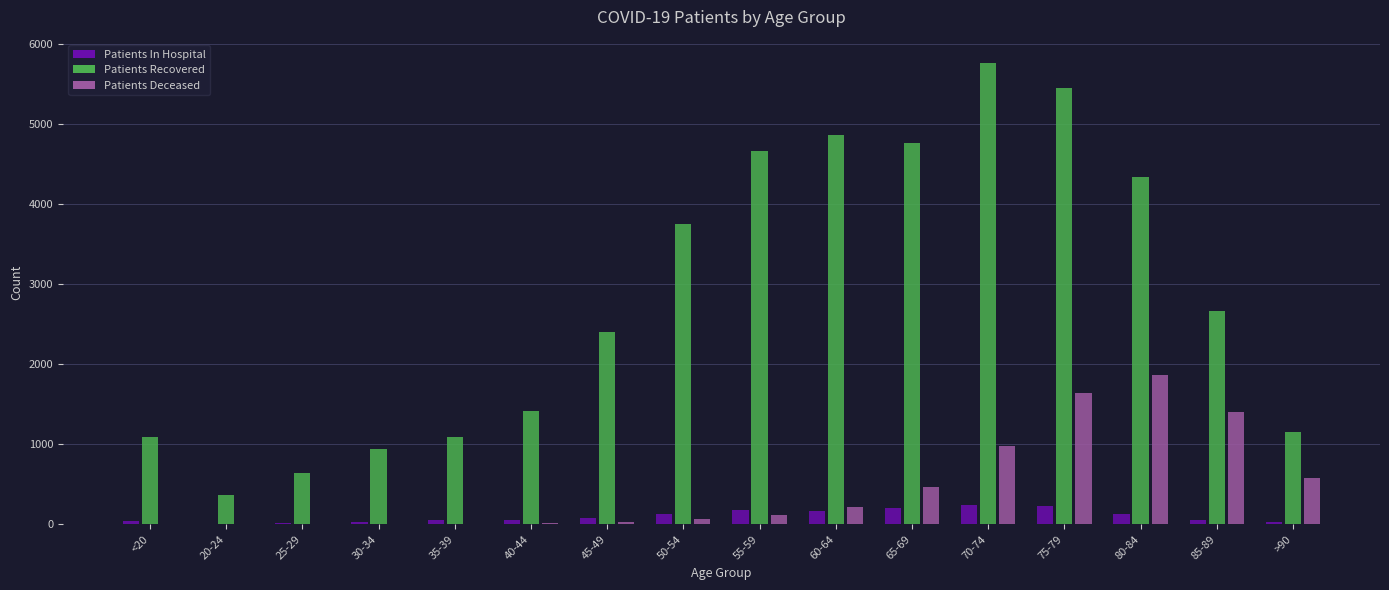

Which label corresponds to the largest value in the chart?

70-74